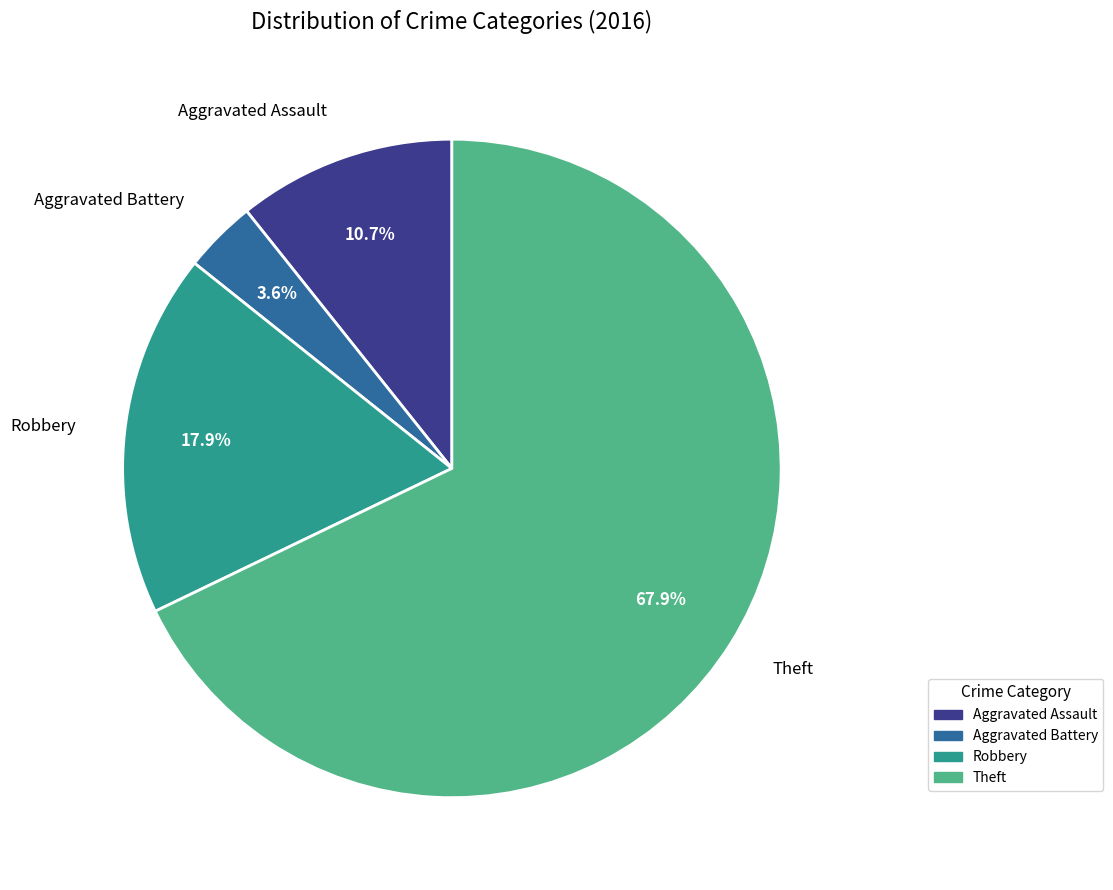

Which slice is the largest?

Theft